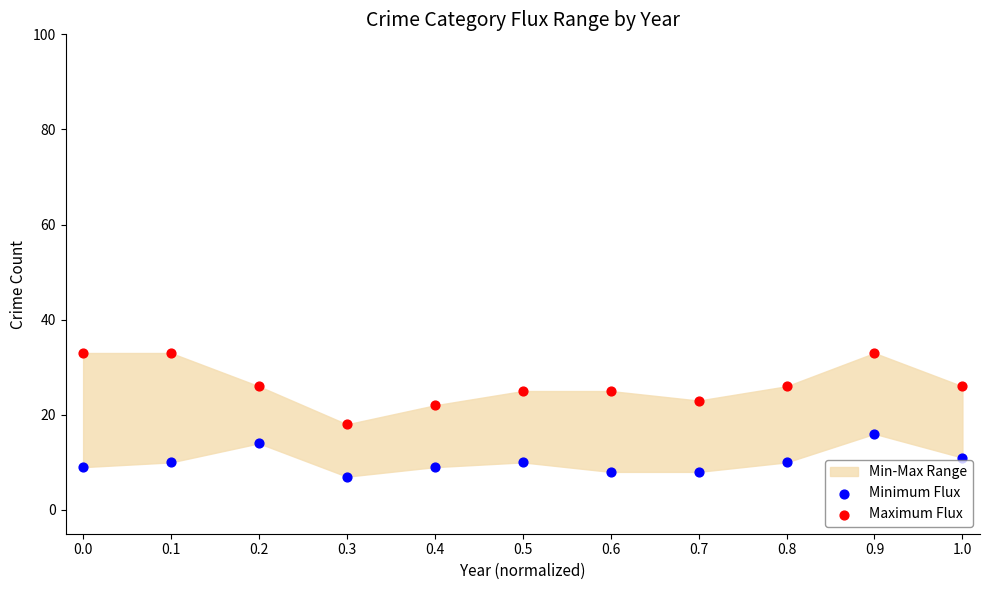

Which series has the largest Y range (max minus min)?

Maximum Flux